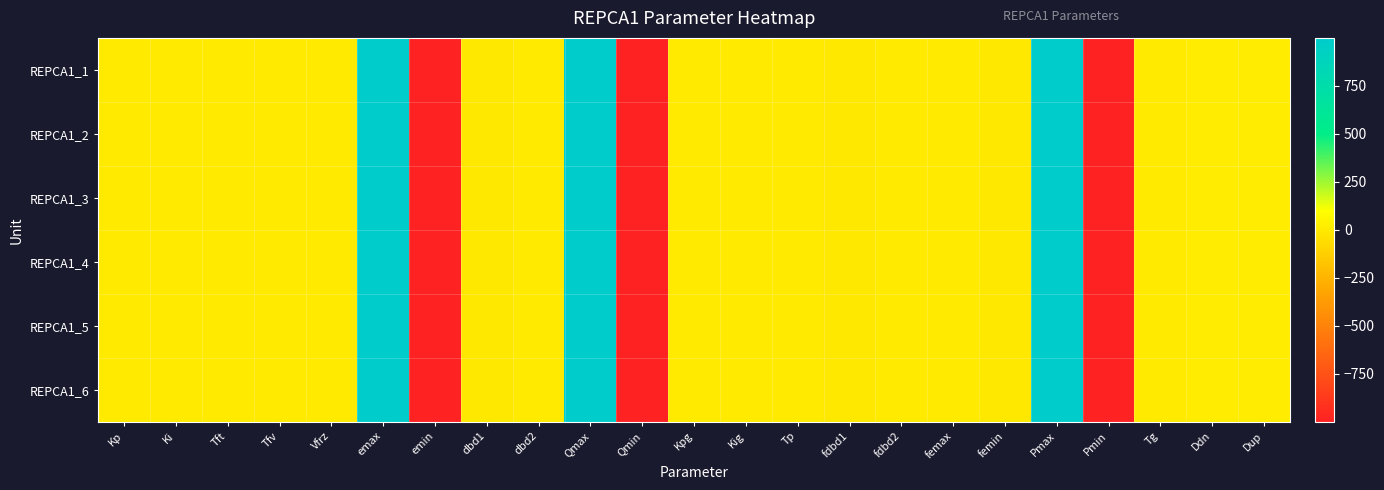

Which series changed the most between Ki and Kpg?

REPCA1_1